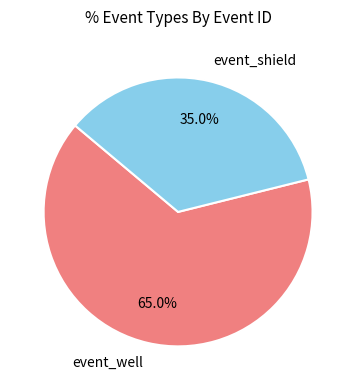

Combined, do event_shield and event_well account for over 50%?

Yes